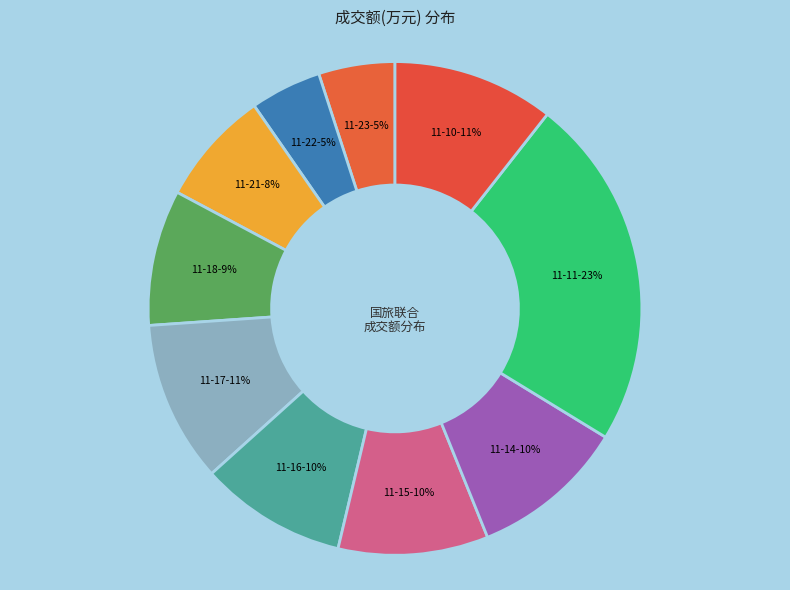

How many segments does this pie chart have?

10